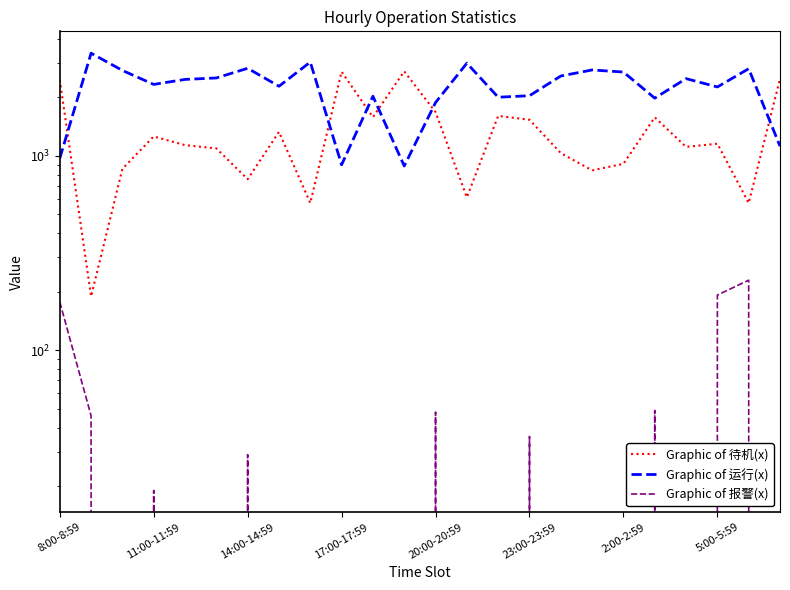

What is the difference between the Graphic of 运行(x) values at 10 and 16?

547